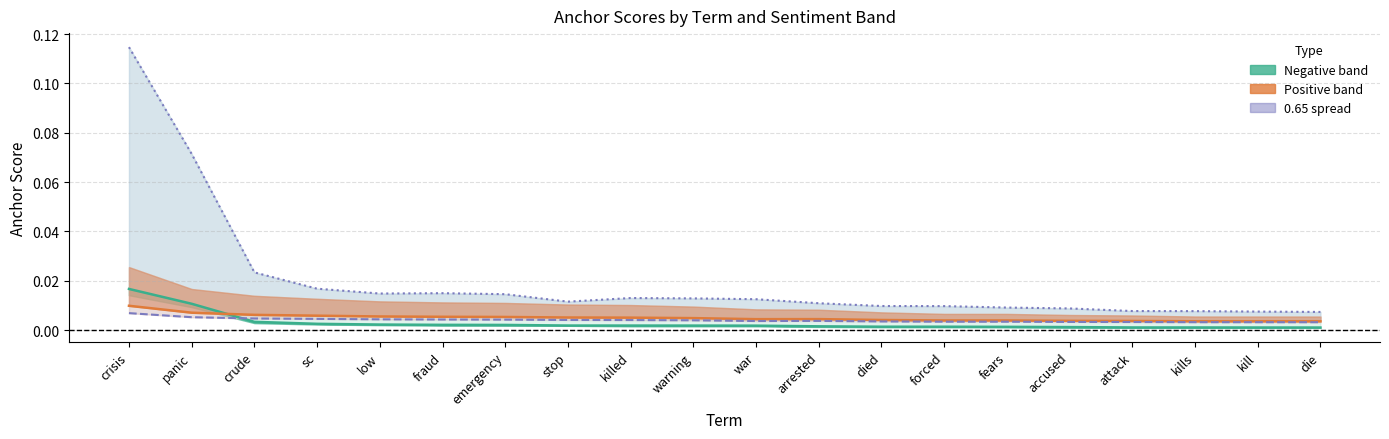

What is the label of the 1st point from the left?

crisis